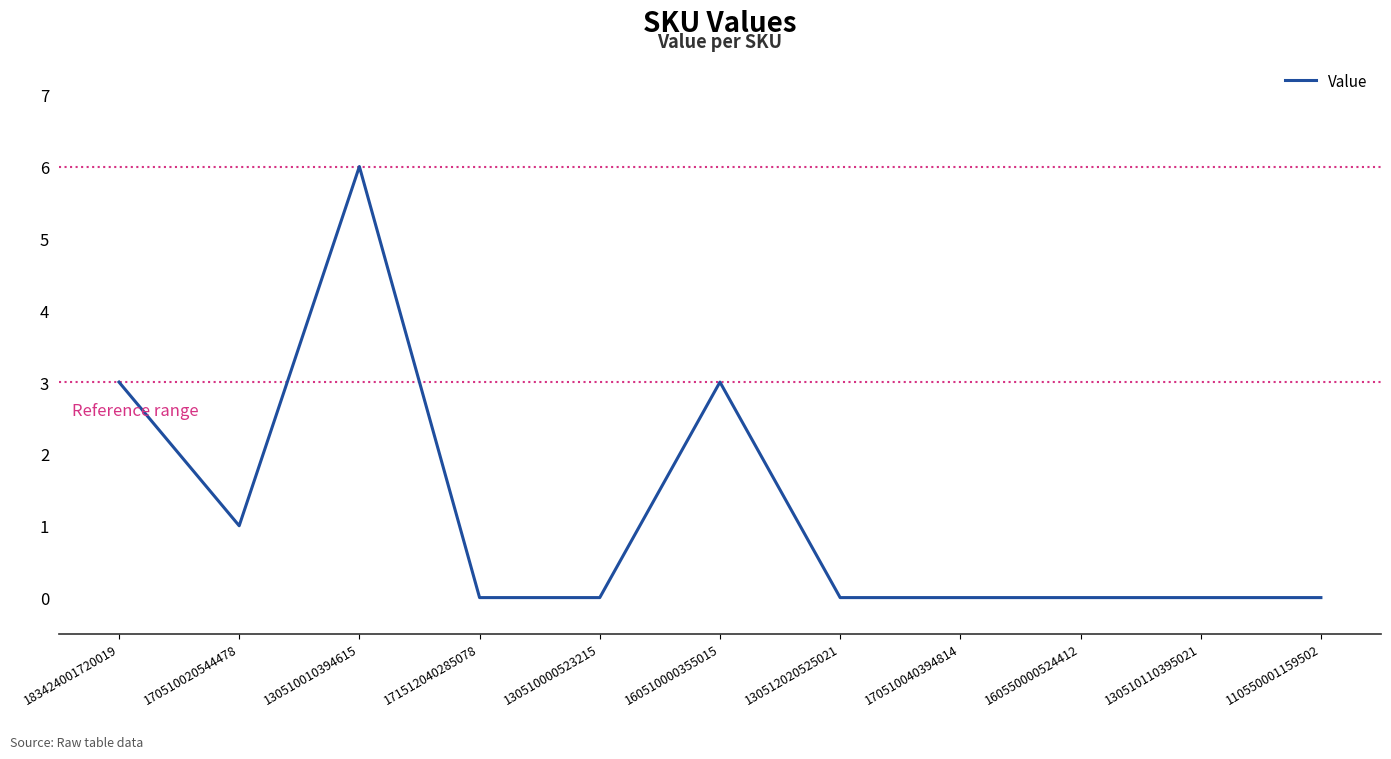

Does the chart have visible grid lines?

No